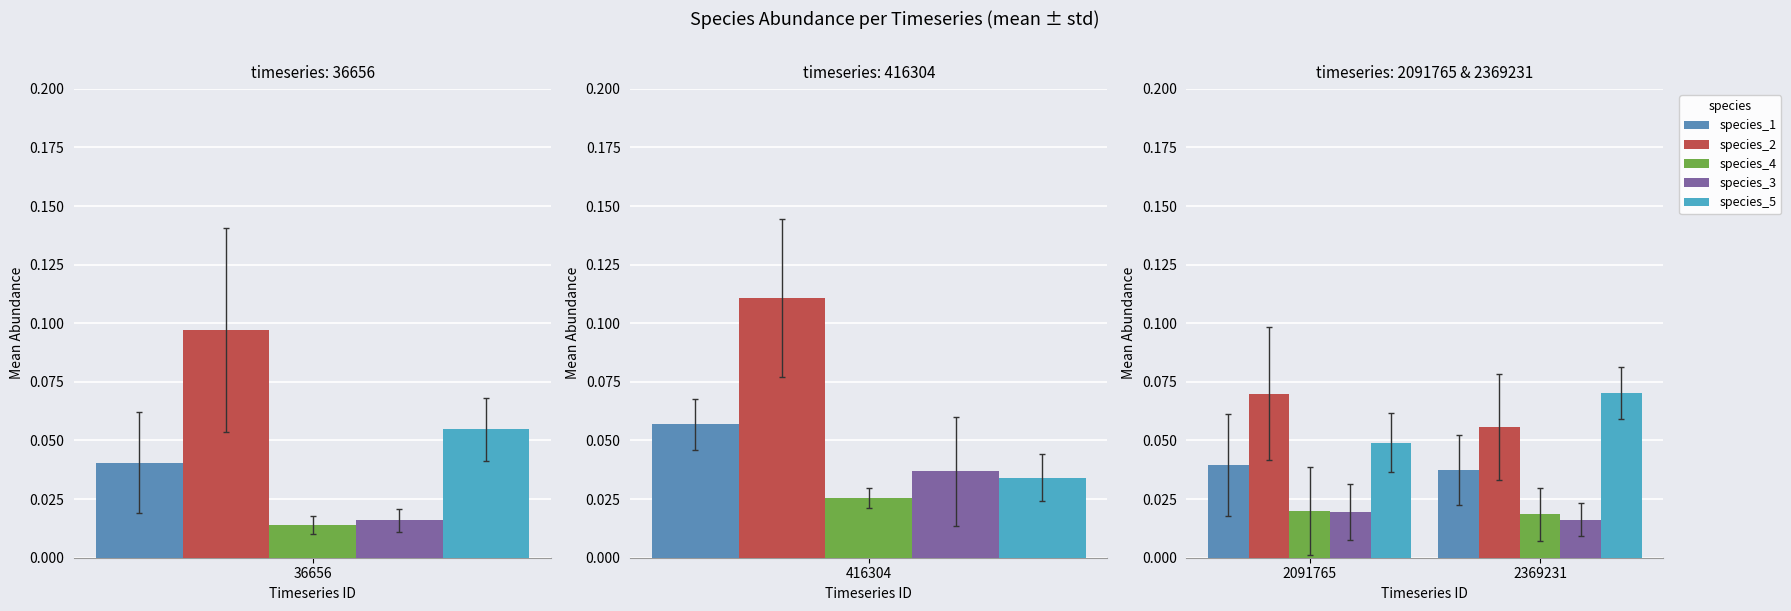

Which series has the largest total across all categories?

species_2